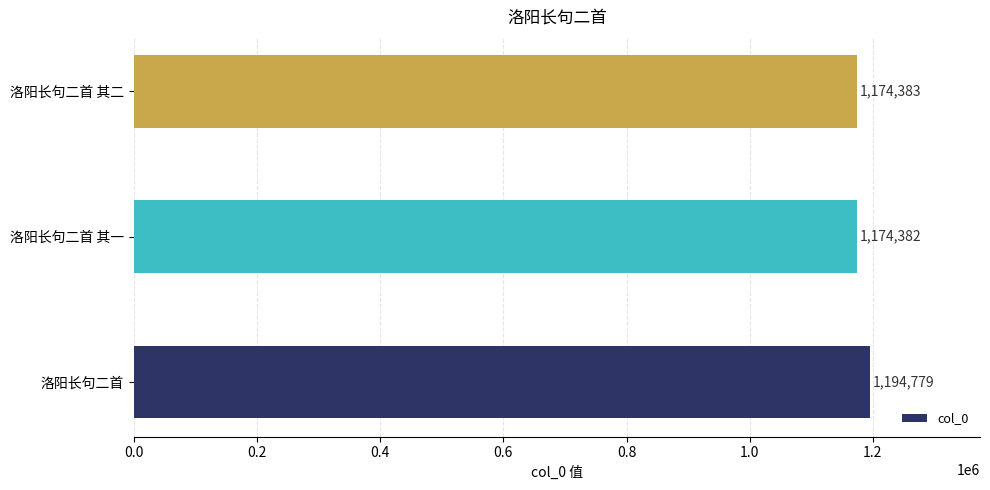

What is the change in value from 洛阳长句二首 其一 to 洛阳长句二首 其二?

+1